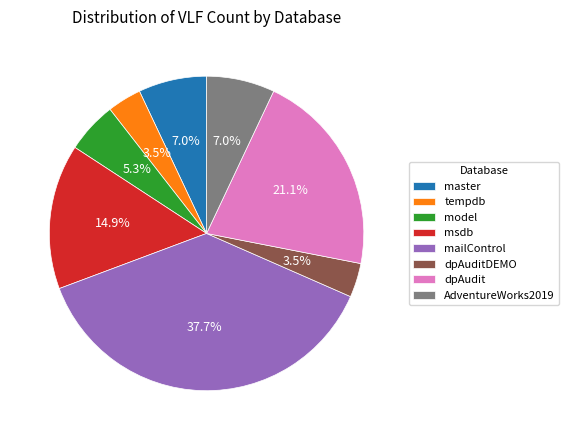

Does master account for over 50% of the chart?

No